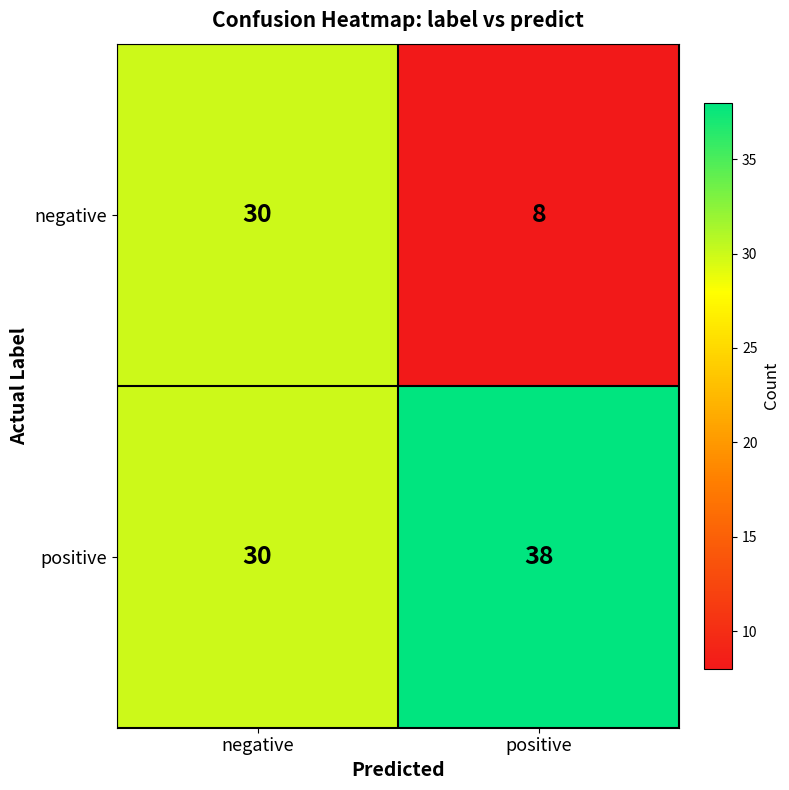

What is the sum of the positive values at positive and negative?

68